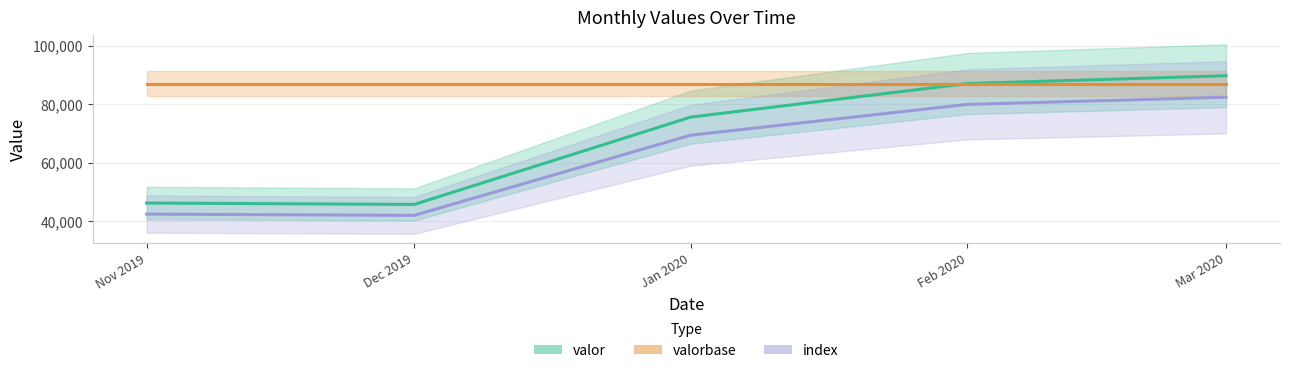

True or false: valor and index cross at least once.

False